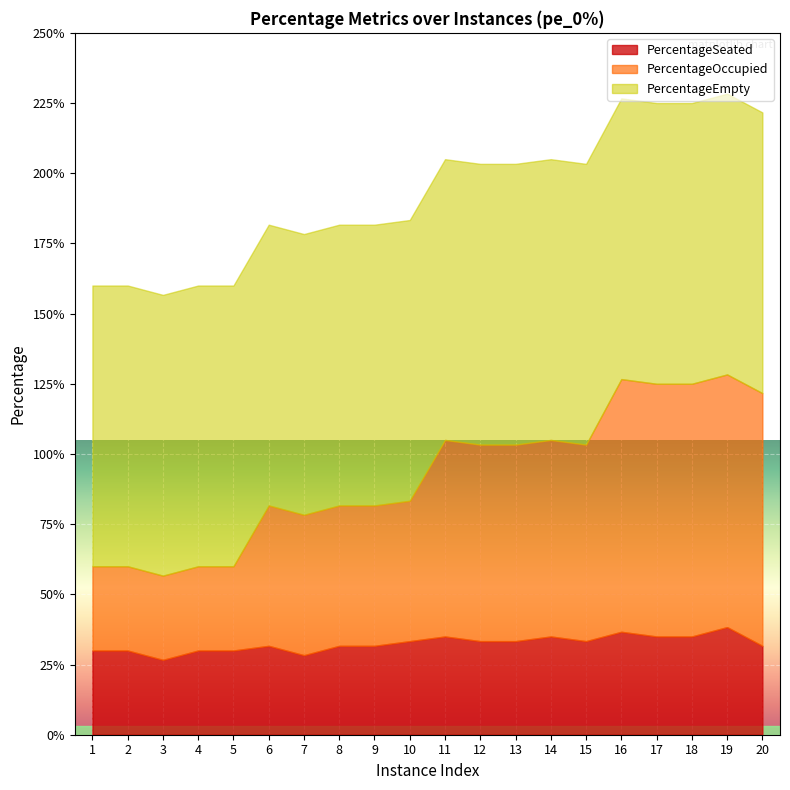

Which series changed the most between 8 and 17?

PercentageOccupied